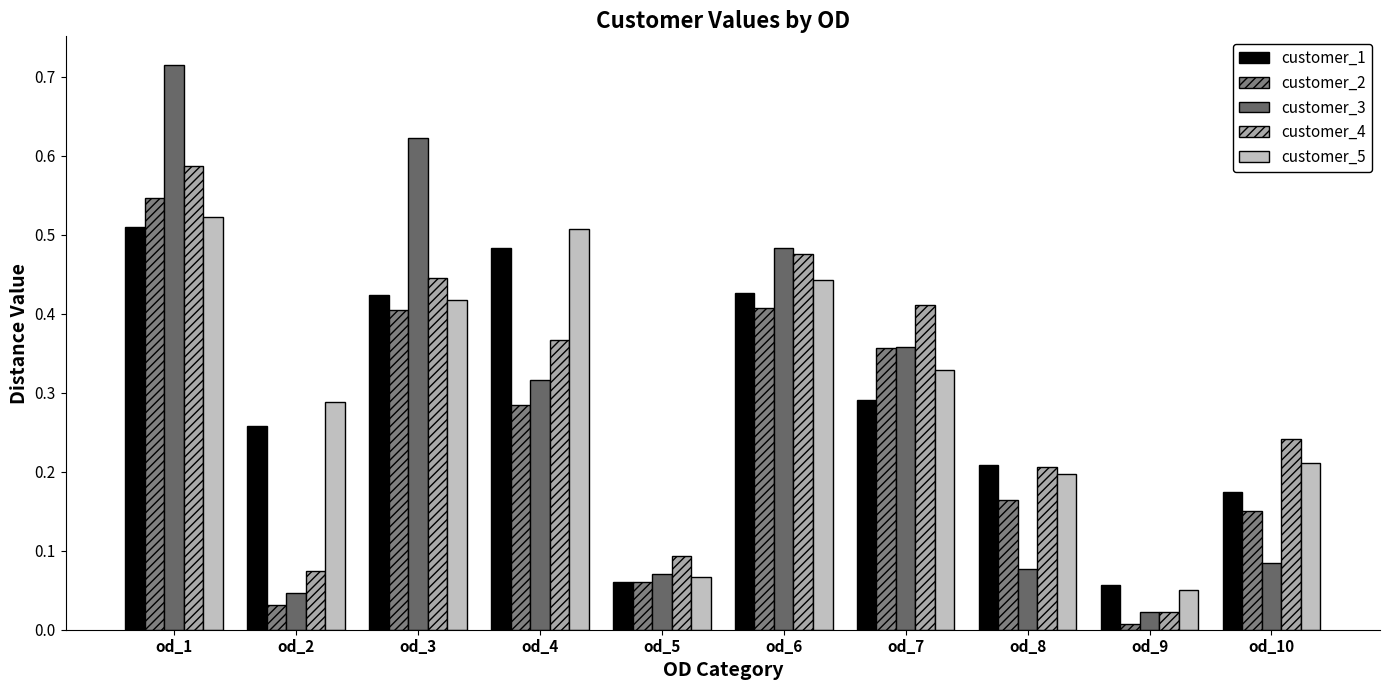

What is the value of the customer_5 bar at the 1st from the left?

0.5